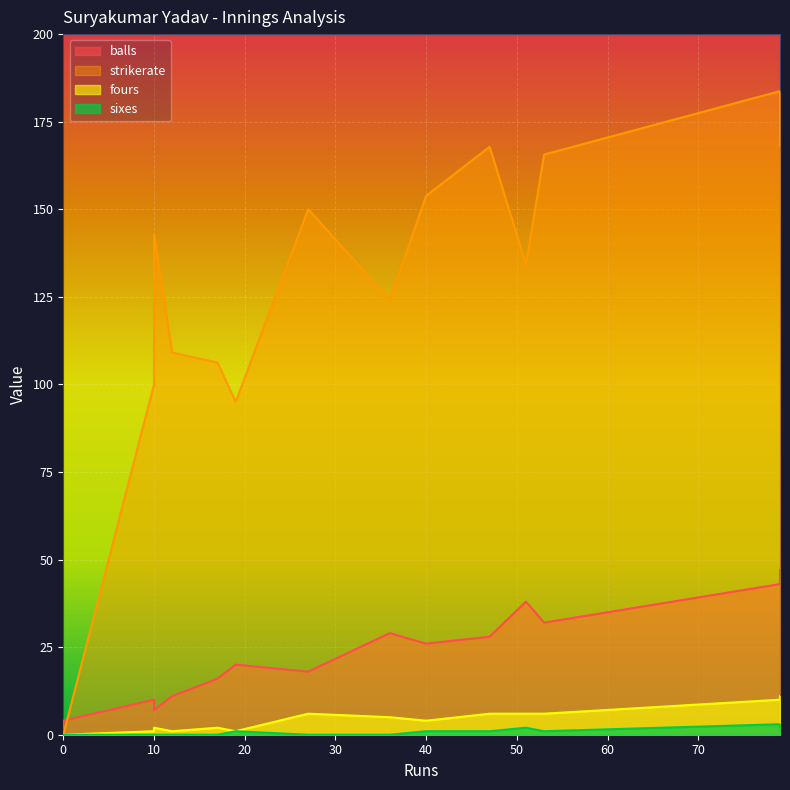

Is it true that balls equals 47.0 at 79?

True